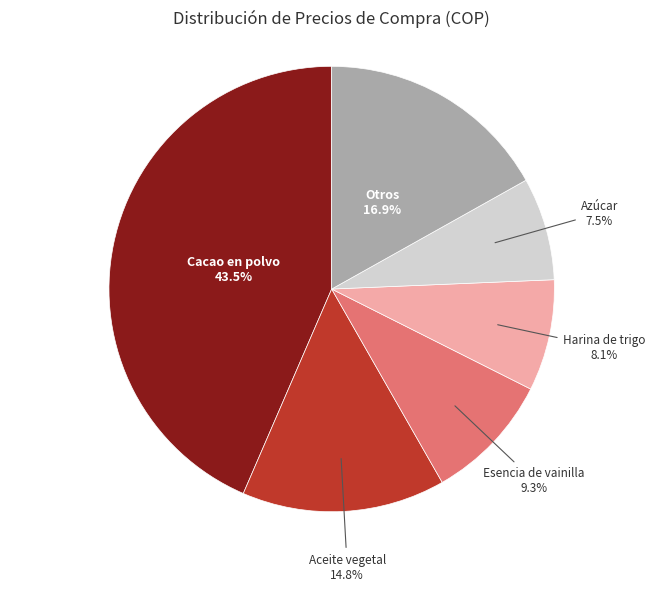

Does any single category account for the majority?

No